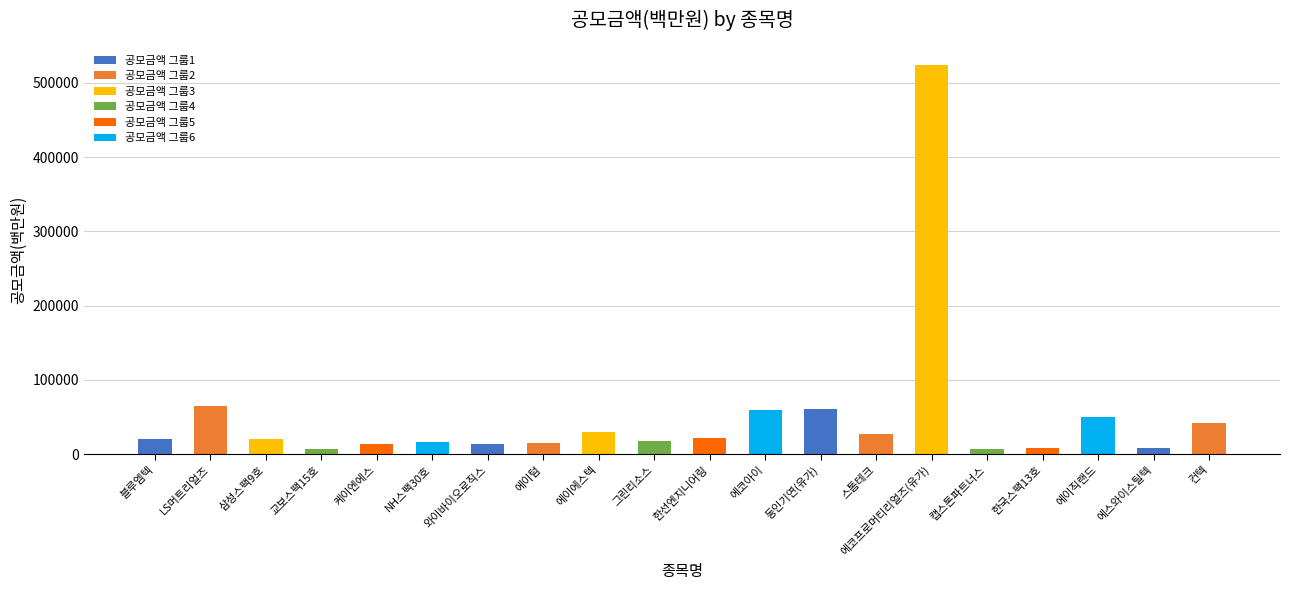

What is the label of the 11th bar from the left?

한선엔지니어링